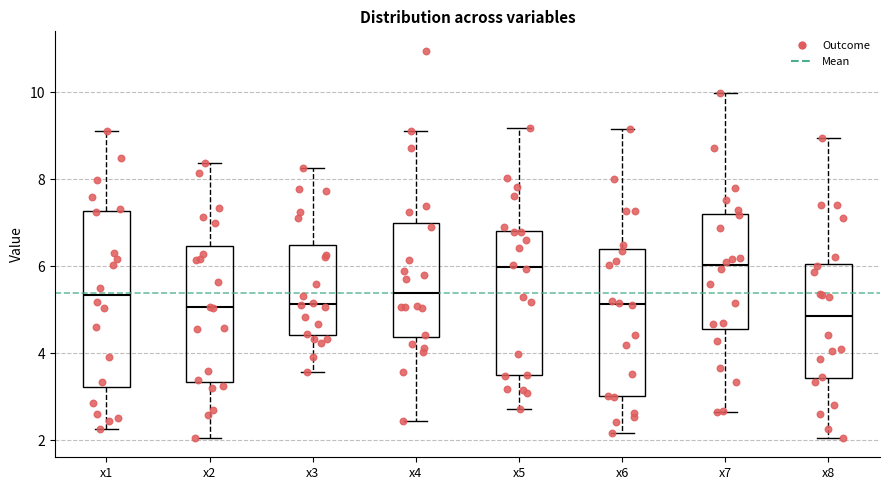

Reading left to right, read every box against the y-axis: the position of its median line, the range the box covers, and the ends of its whiskers. The values are not printed on the chart, so give them approximately, as read against the axis.

x1: median 5.4, box 3.2 to 7.2, whiskers 2.2 to 9.2
x2: median 5.0, box 3.4 to 6.4, whiskers 2.0 to 8.4
x3: median 5.2, box 4.4 to 6.4, whiskers 3.6 to 8.2
x4: median 5.4, box 4.4 to 7.0, whiskers 2.4 to 9.2
x5: median 6.0, box 3.4 to 6.8, whiskers 2.8 to 9.2
x6: median 5.2, box 3.0 to 6.4, whiskers 2.2 to 9.2
x7: median 6.0, box 4.6 to 7.2, whiskers 2.6 to 10.0
x8: median 4.8, box 3.4 to 6.0, whiskers 2.0 to 9.0